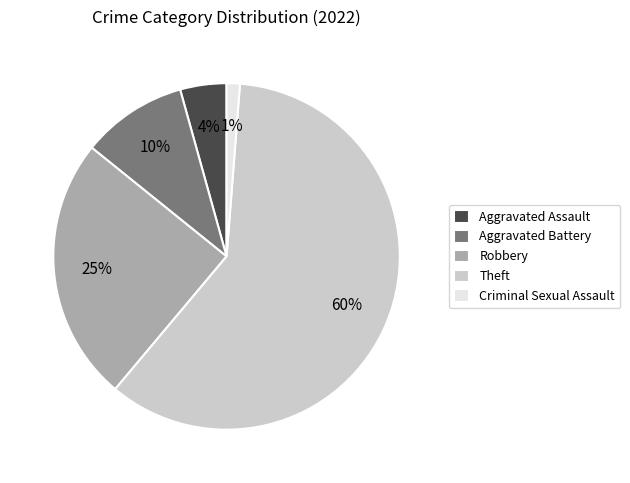

Does Theft represent more than half of the total?

Yes